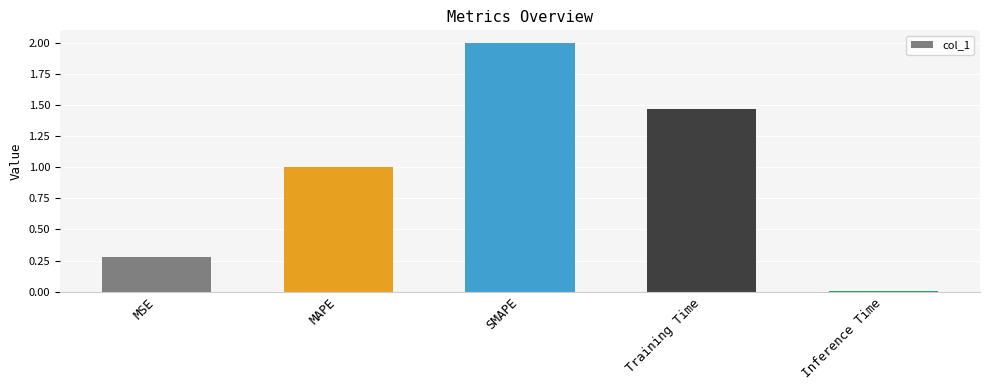

What is the sum of the values at SMAPE and Inference Time?

2.0